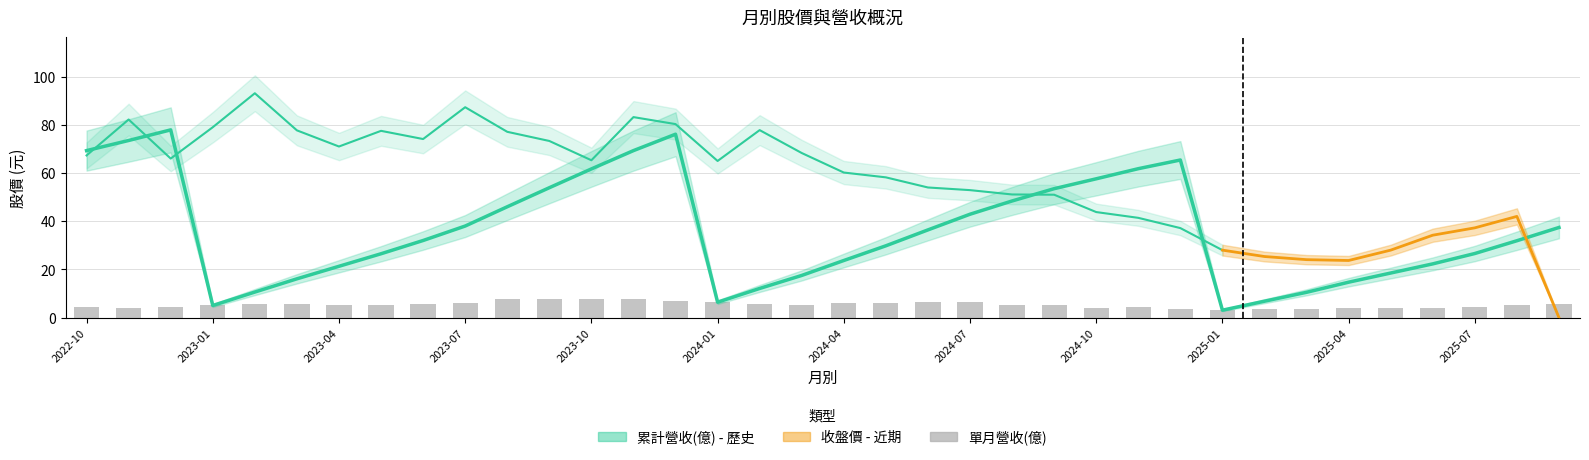

List the labels in order of 累計營收(億) value, largest first.

2022-12, 2023-12, 2022-11, 2022-10, 2023-11, 2024-12, 2024-11, 2023-10, 2024-10, 2023-09, 2024-09, 2024-08, 2023-08, 2024-07, 2023-07, 2025-09, 2024-06, 2023-06, 2025-08, 2024-05, 2025-07, 2023-05, 2024-04, 2025-06, 2023-04, 2025-05, 2024-03, 2023-03, 2025-04, 2024-02, 2023-02, 2025-03, 2025-02, 2024-01, 2023-01, 2025-01